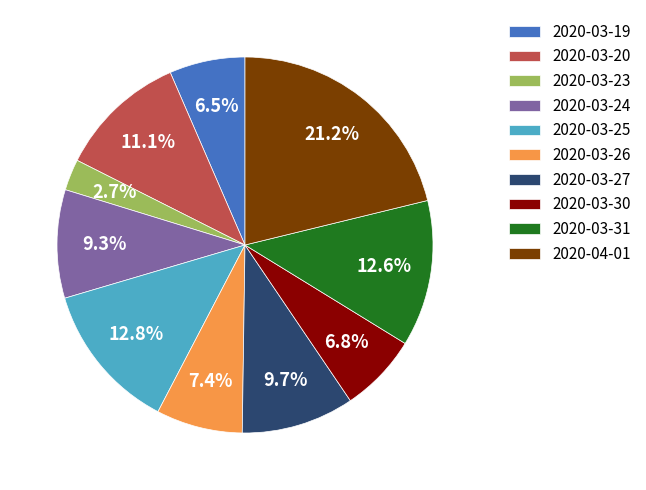

Is there any slice that represents more than half of the pie?

No